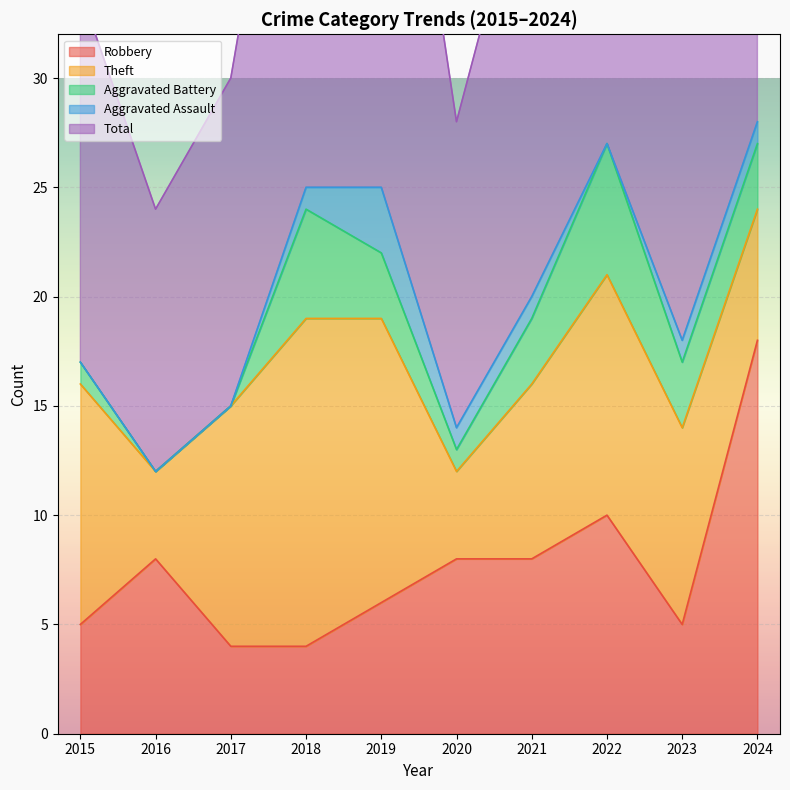

The value of Robbery at 2019 is 4. True or false?

False